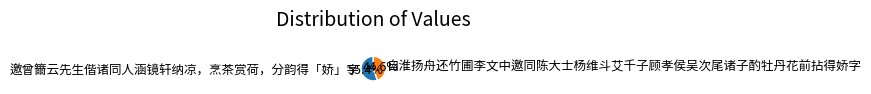

Is it true that 邀曾籋云先生偕诸同人涵镜轩纳凉，烹茶赏荷，分韵得「娇」字 is 55% of the pie?

True